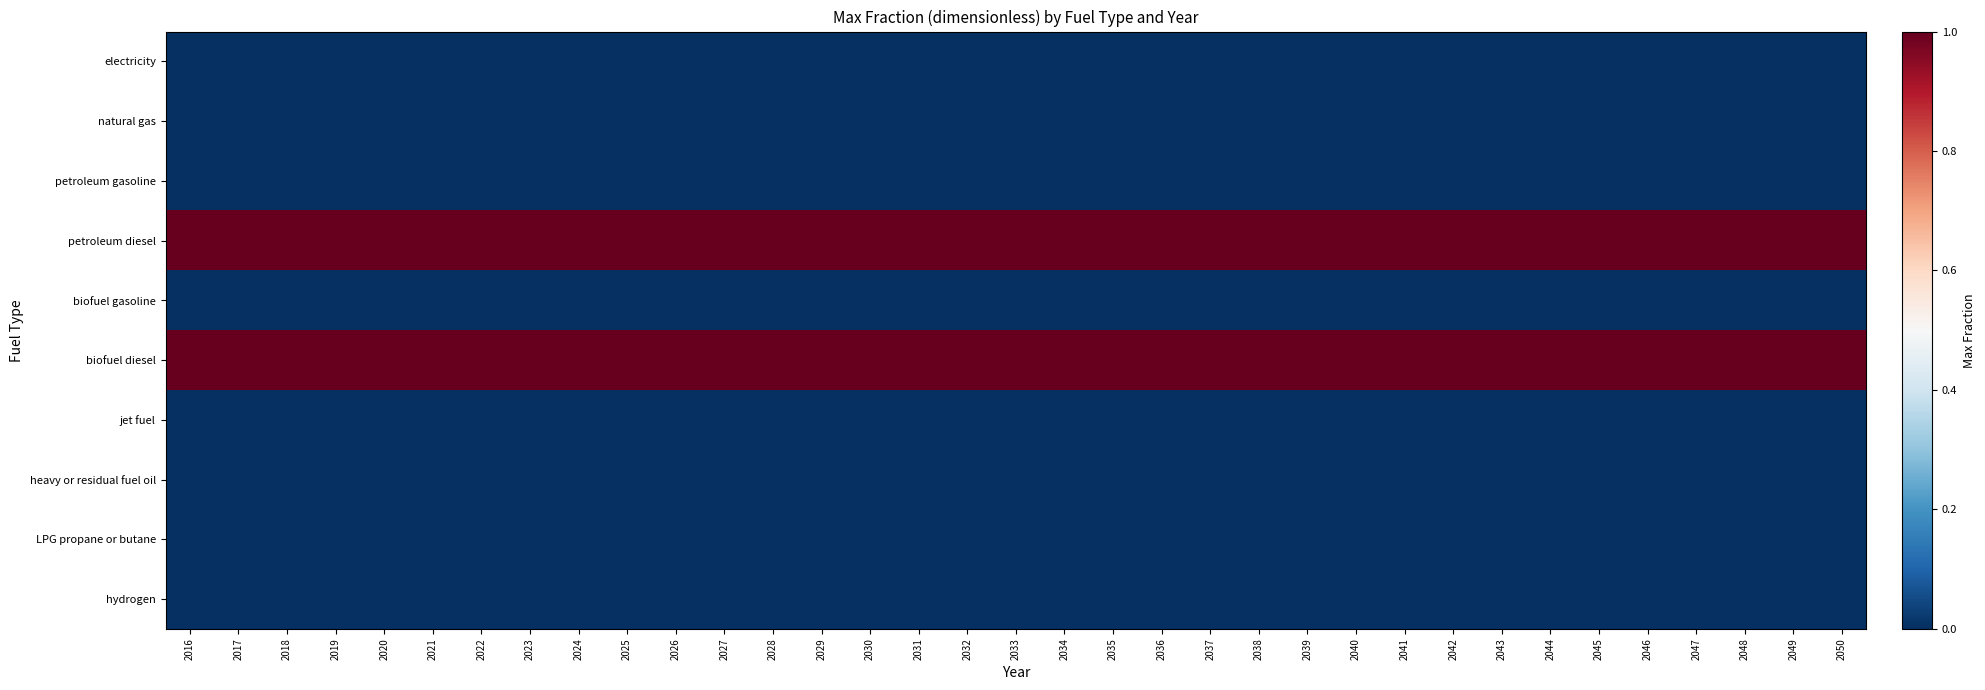

At which category is the sum across all series the highest?

2016